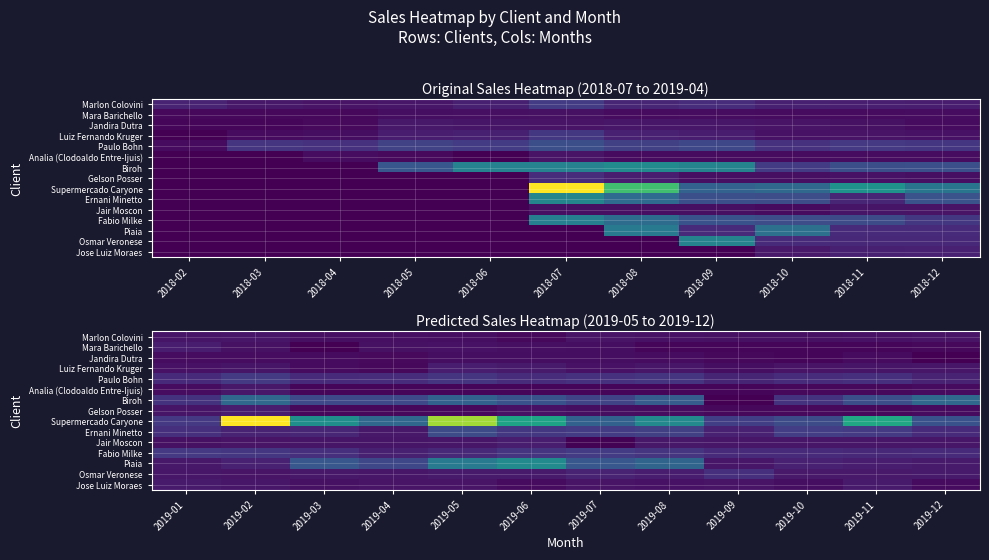

Read the Marlon Colovini value at 2019-03.

127.2